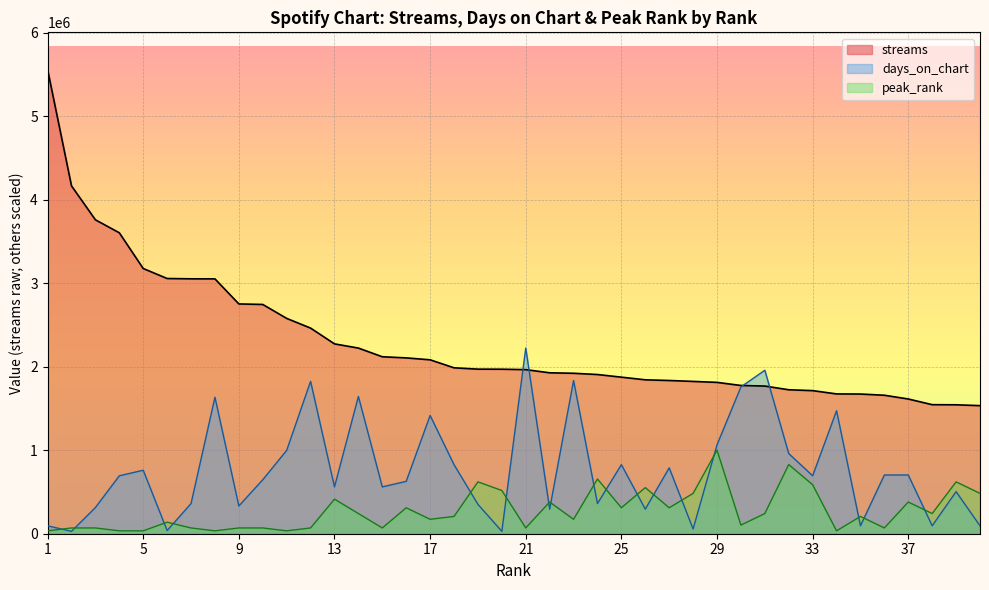

Which series has the largest total across all categories?

streams